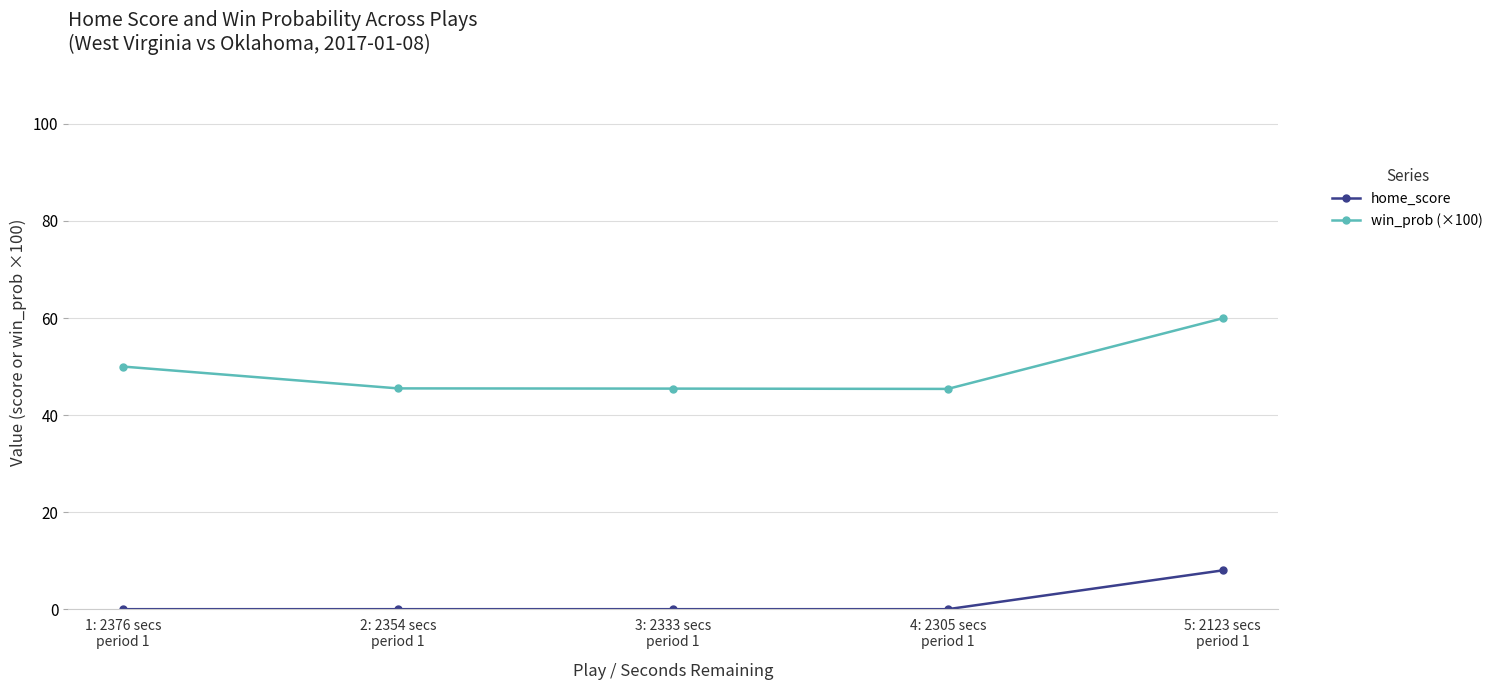

At 2: 2354 secs
period 1, list the series in order from largest to smallest.

win_prob (×100), home_score